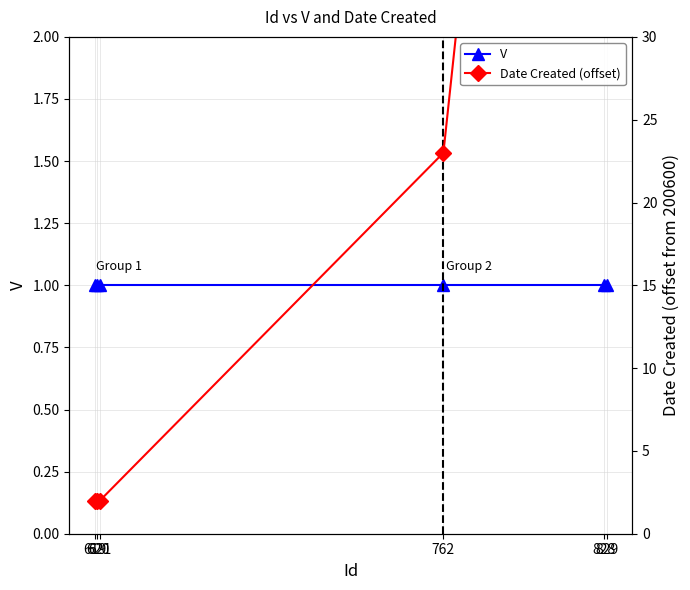

What is the approximate value of V at 762?

1